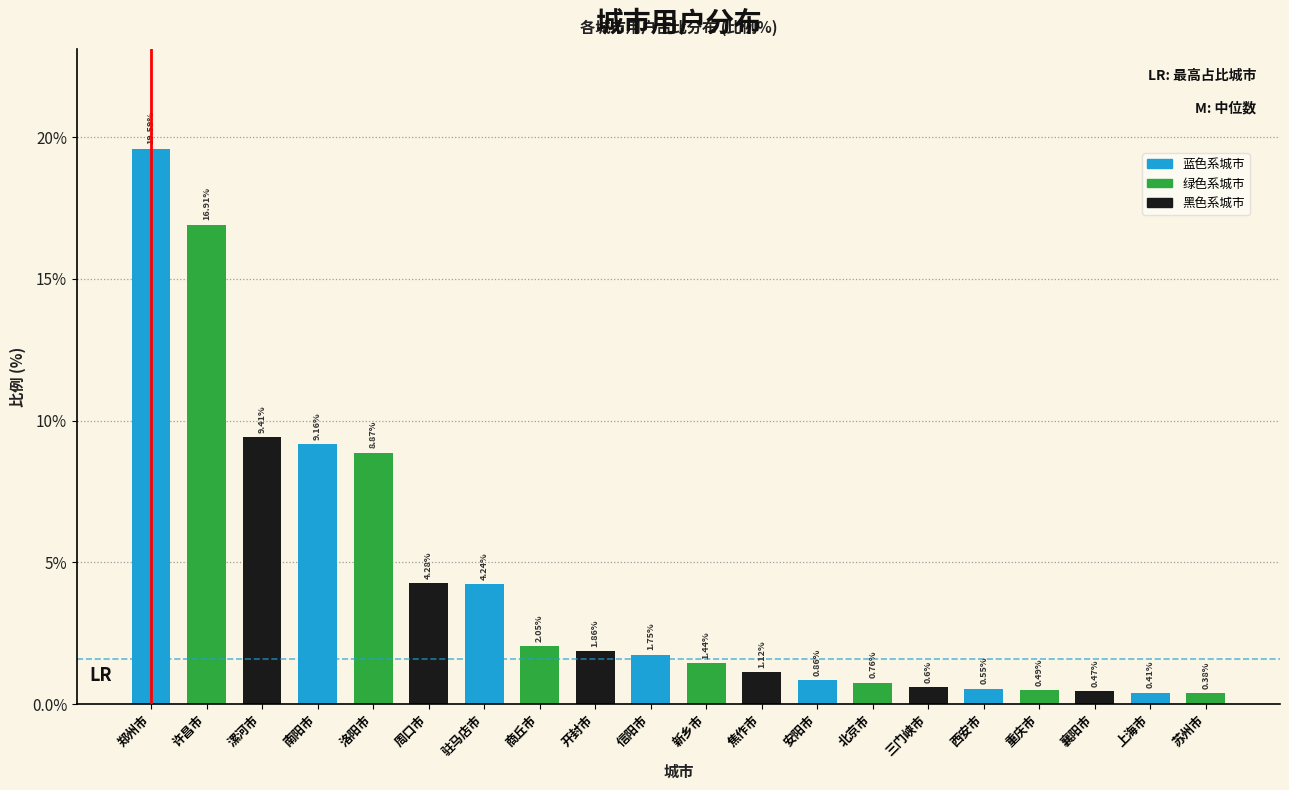

At which label is the value closest to 9?

洛阳市